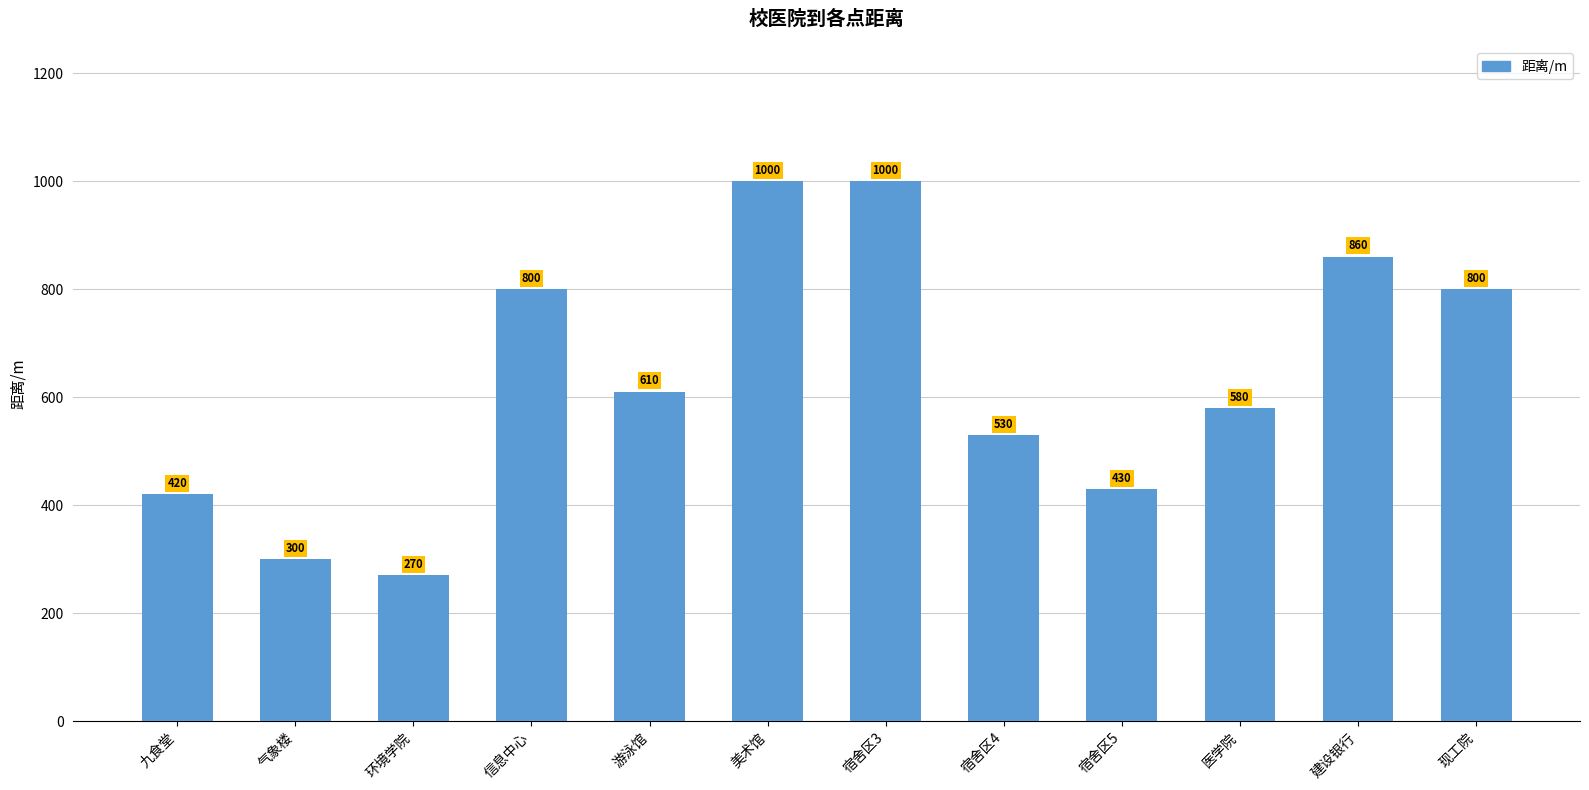

True or false: the data shows 300 at 气象楼.

True